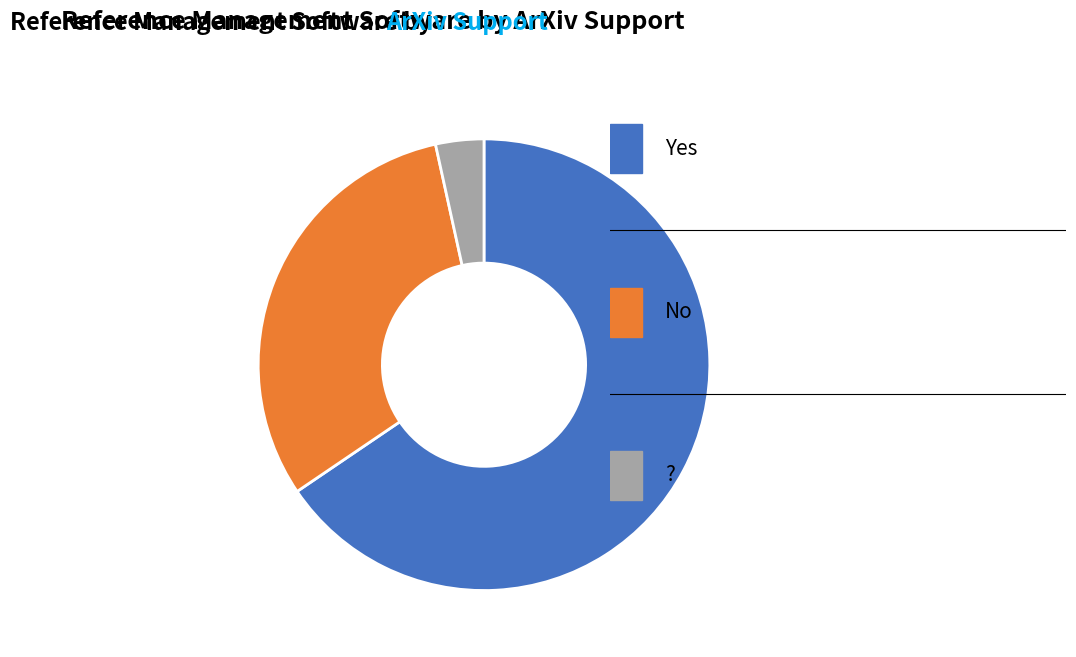

Does any single category account for the majority?

Yes